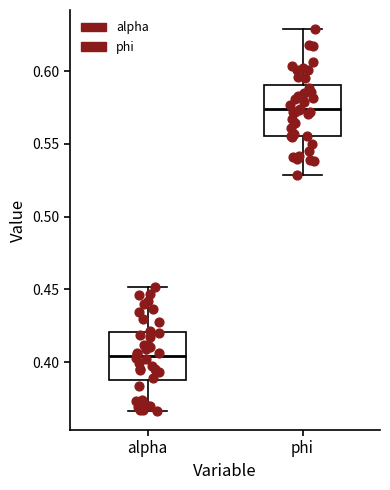

Which box has the lowest median line?

alpha